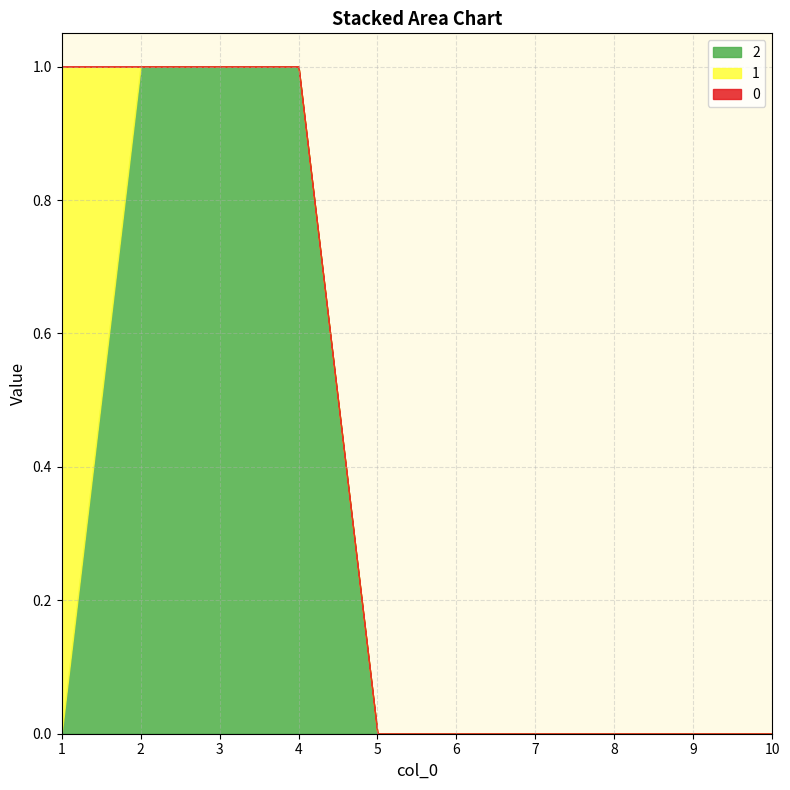

True or false: 1 has a value of 0 at 7.

True